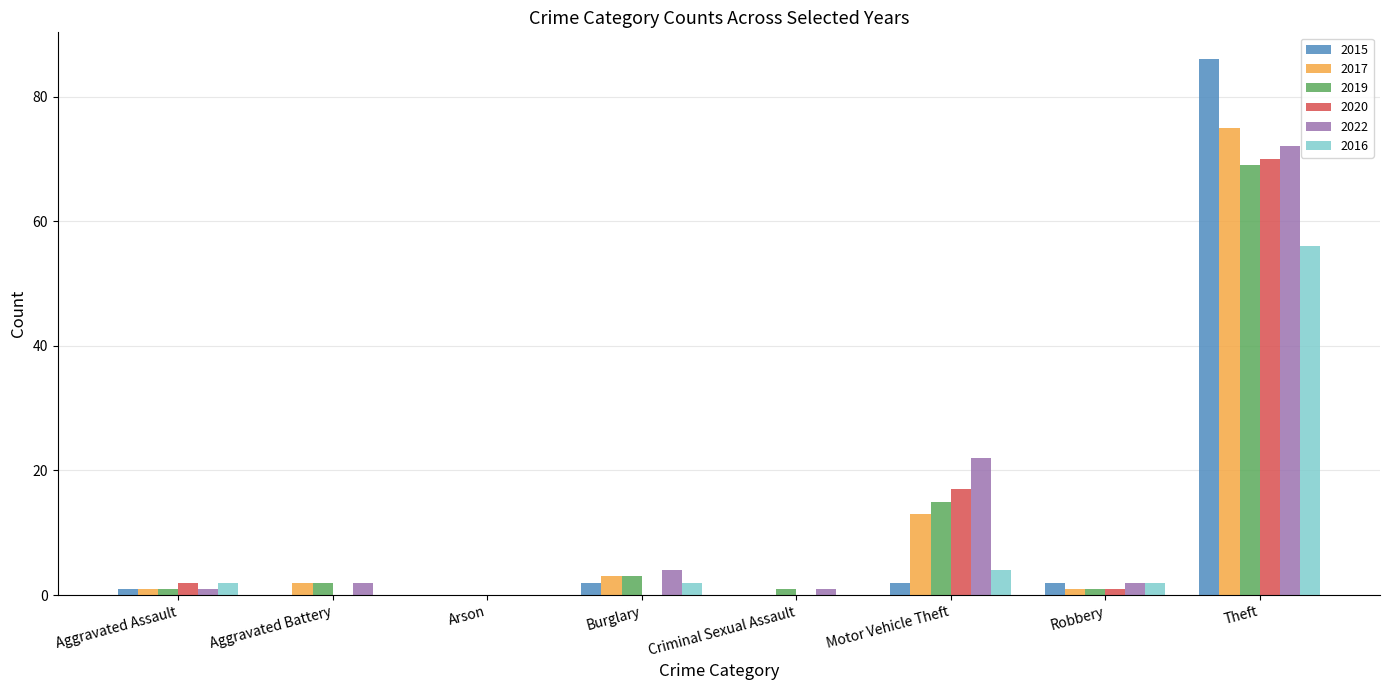

Is it true that 2019 equals 2 at Aggravated Battery?

True